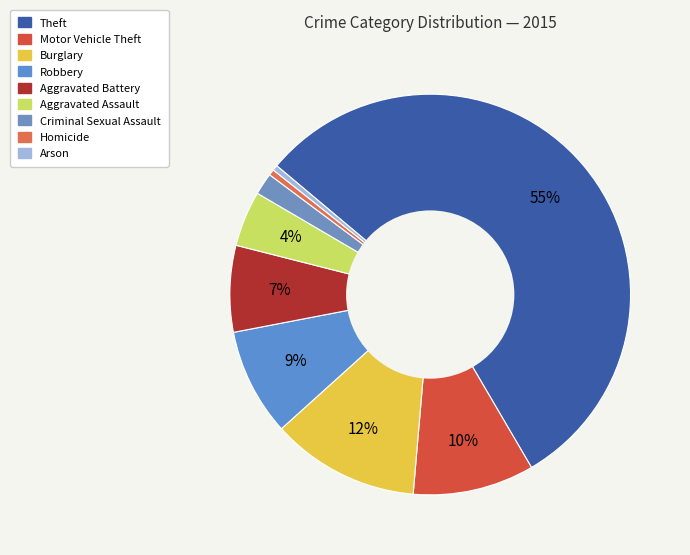

How many slices are in this pie chart?

9